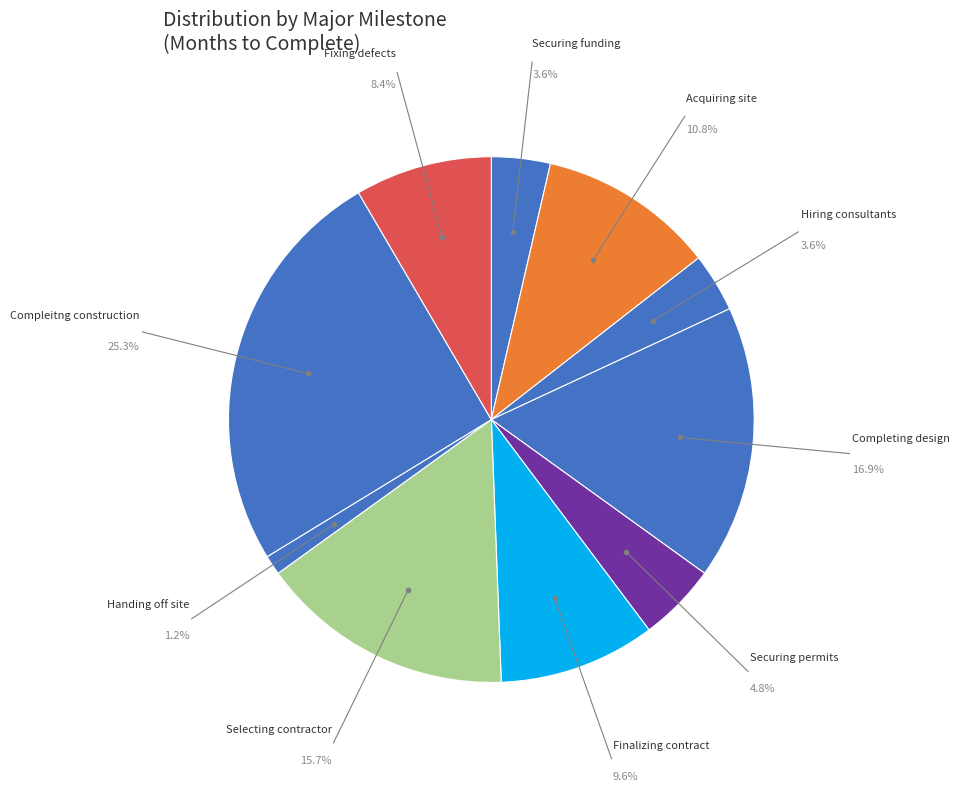

How many segments does this pie chart have?

10